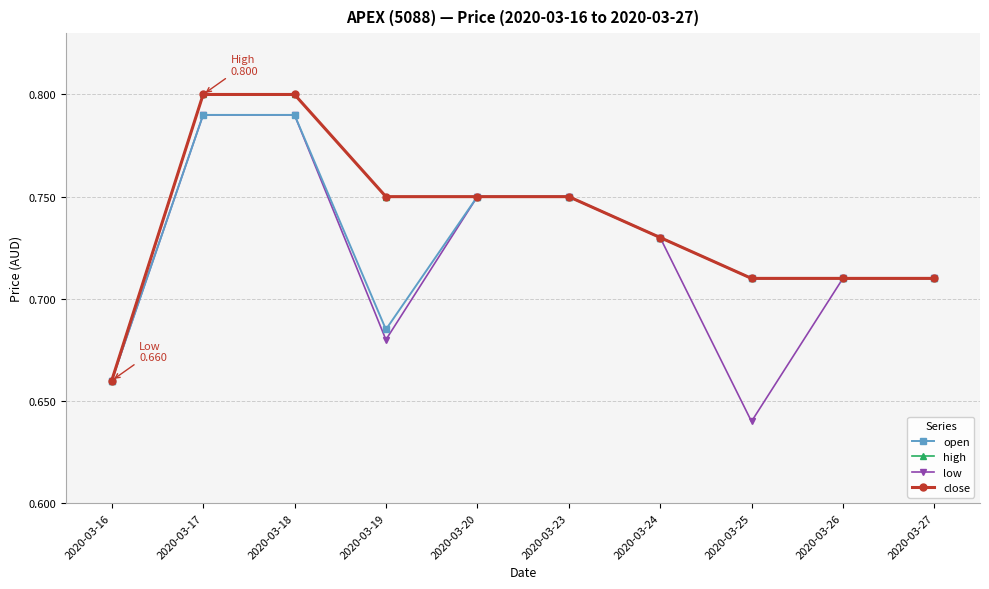

Is this an area chart (filled region under the line)?

No